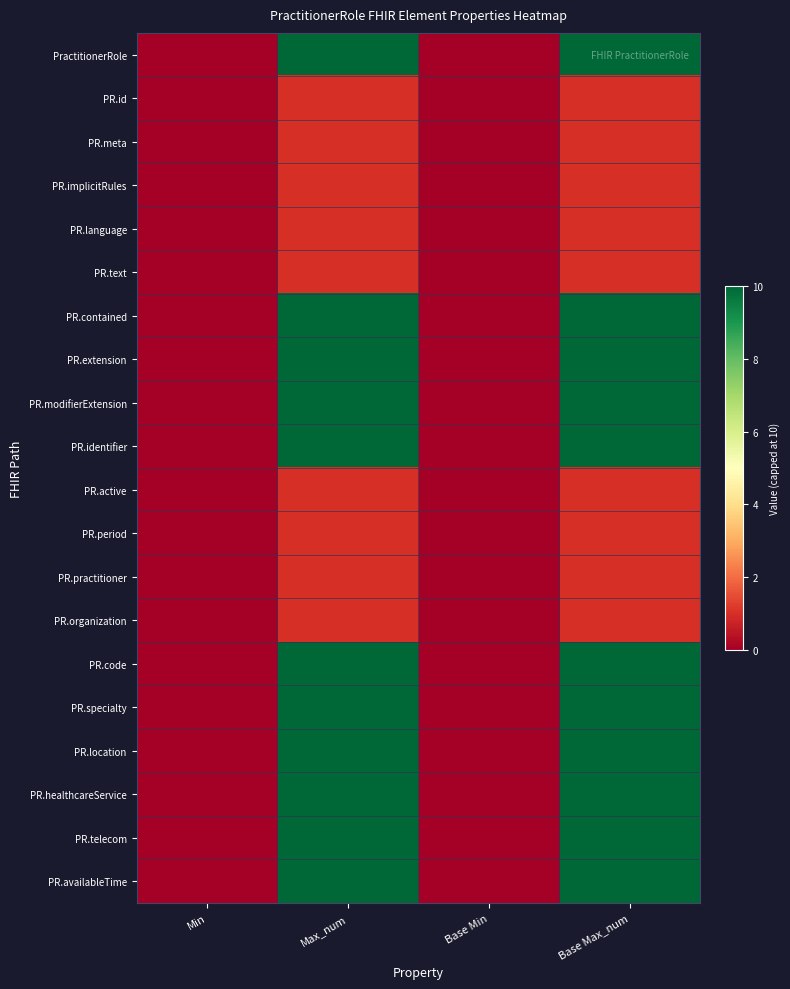

How many series are shown in this chart?

20